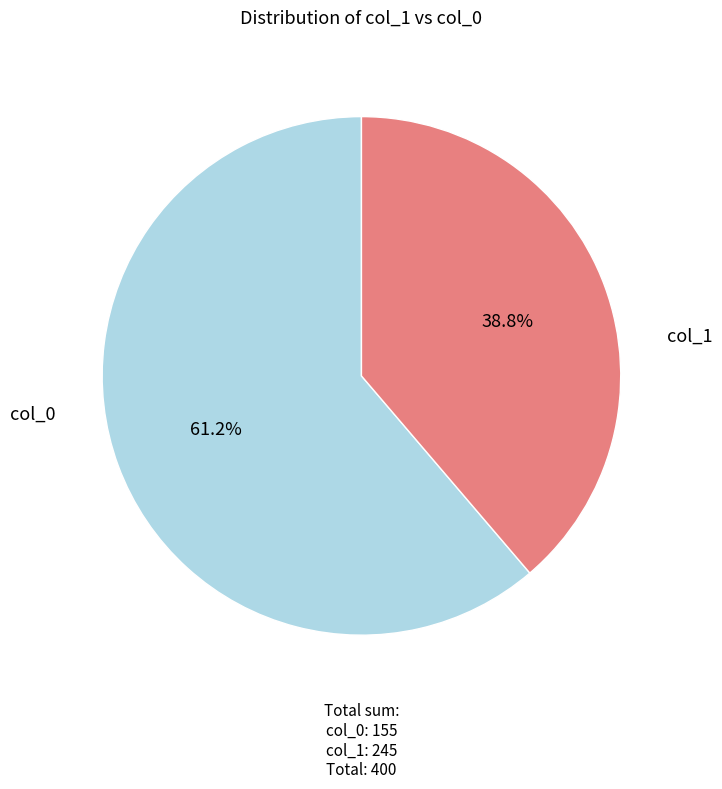

To the nearest percent, what is the difference between the largest and smallest slice percentages?

22%